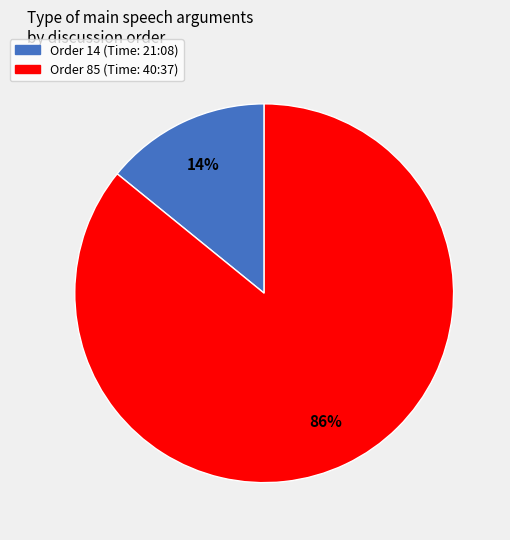

To the nearest percent, what is the average slice percentage?

50%